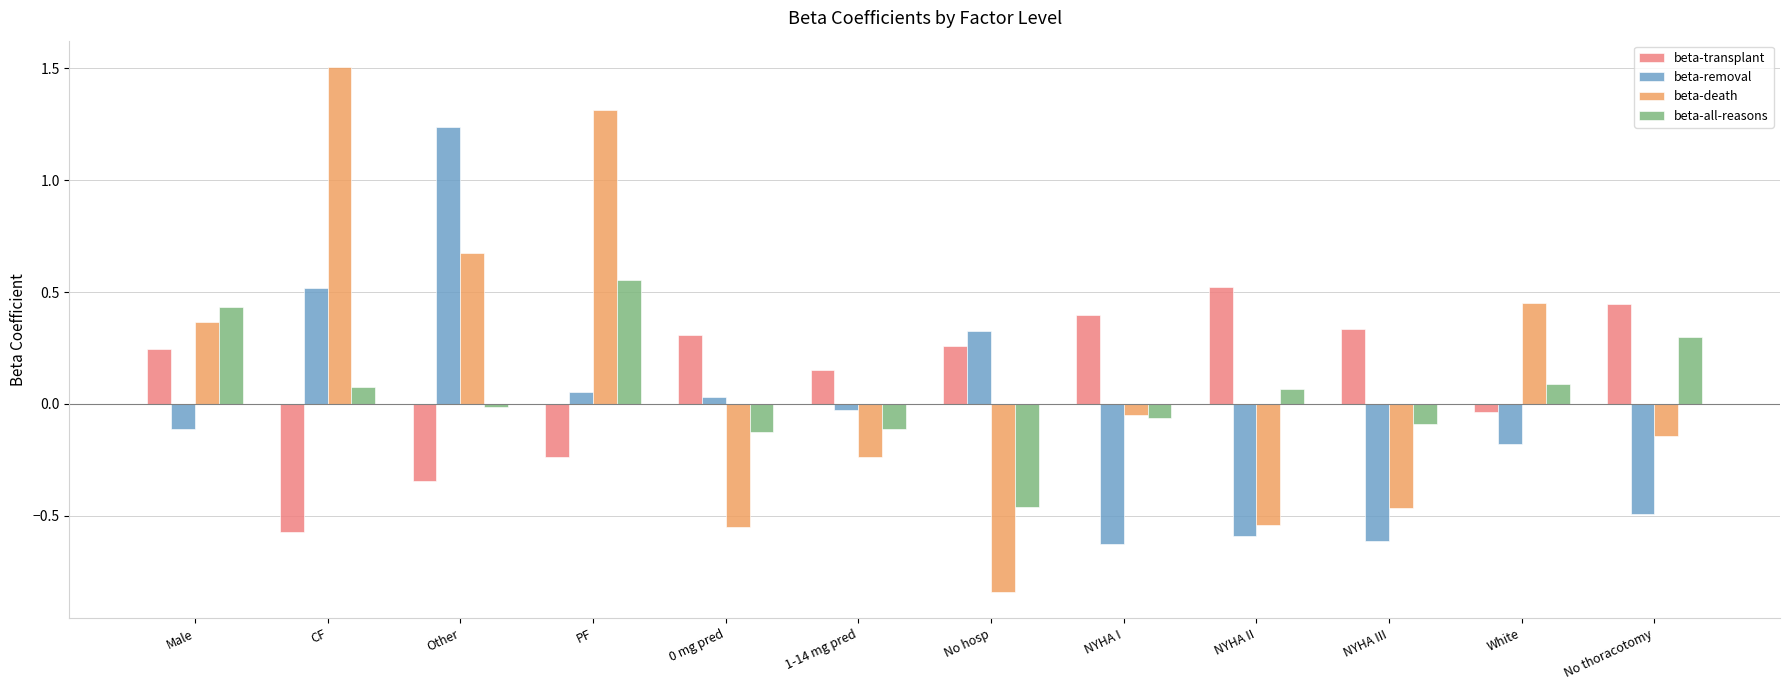

How many data points in beta-transplant are above 0?

8